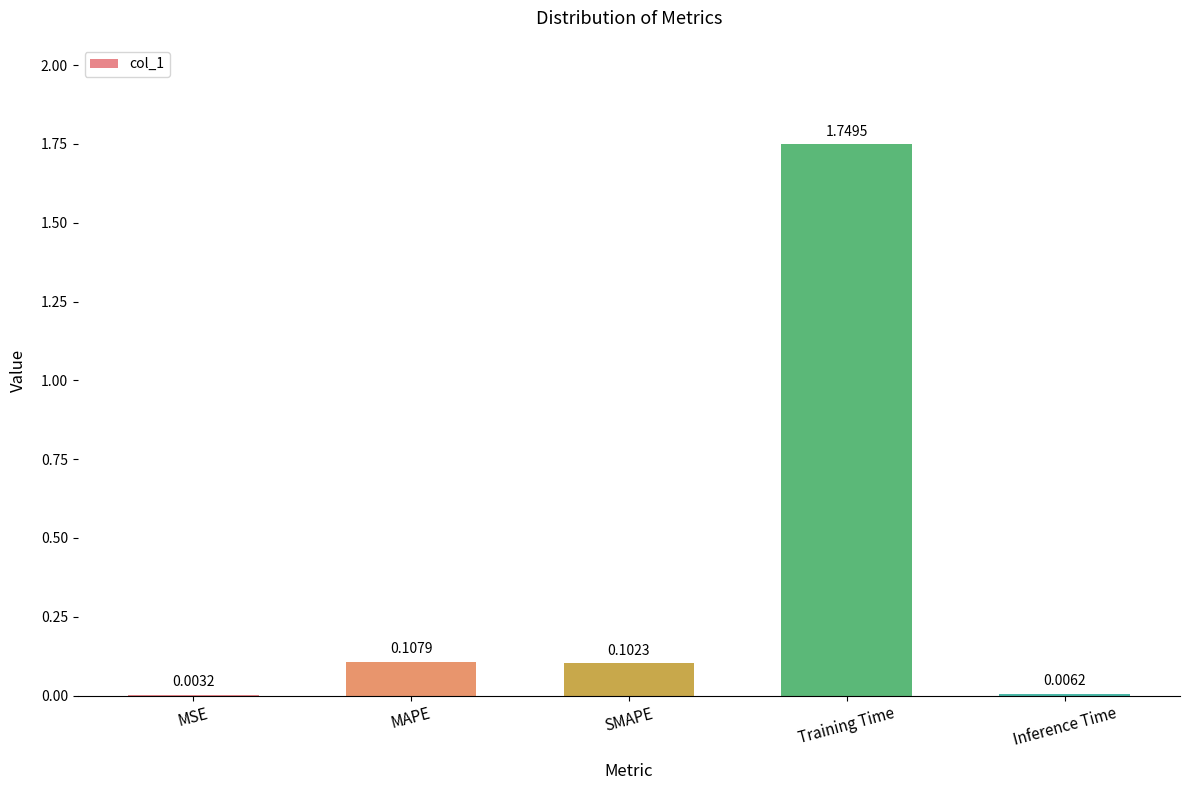

What is the sum of all values?

2.0